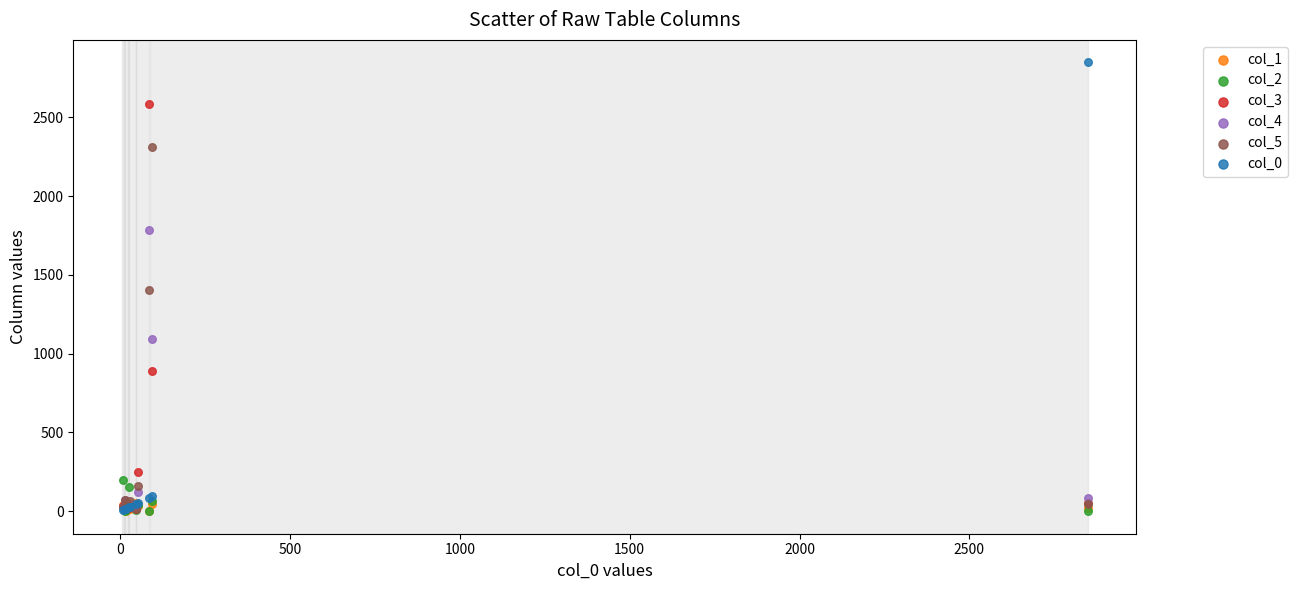

What are all the series names shown in the legend?

col_1, col_2, col_3, col_4, col_5, col_0